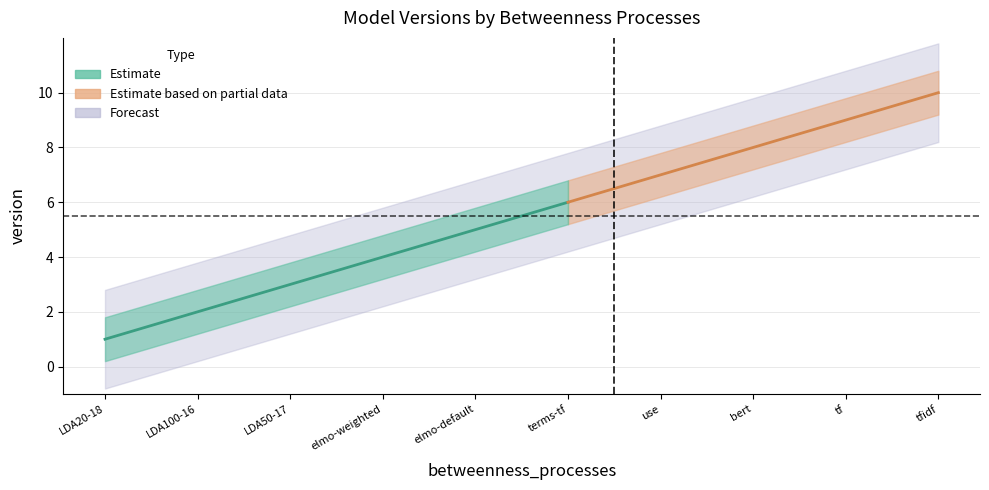

Reading left to right, transcribe all the data shown in this chart.

LDA20-18=1	LDA100-16=2	LDA50-17=3	elmo-weighted=4	elmo-default=5	terms-tf=6	use=7	bert=8	tf=9	tfidf=10